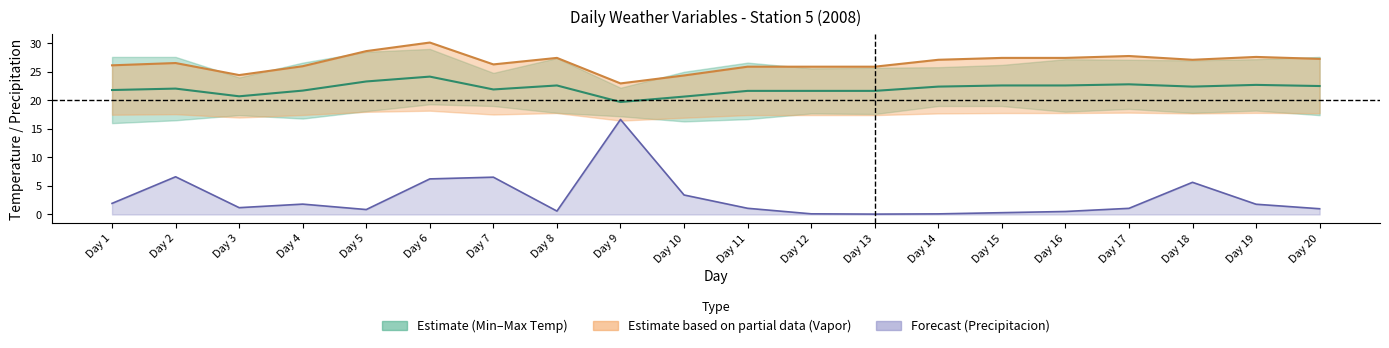

At how many categories does at least one series exceed 2?

20